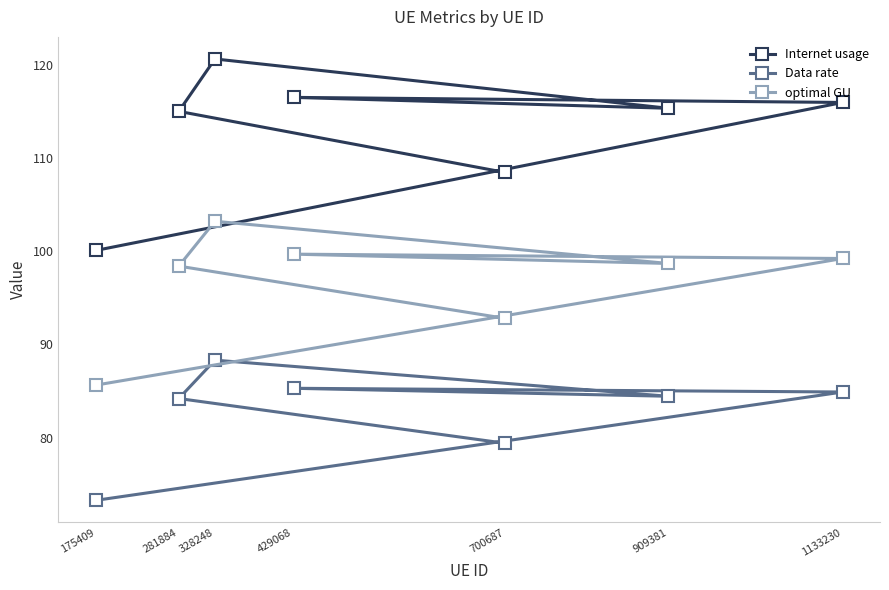

Where is the first local minimum for Data rate?

909381